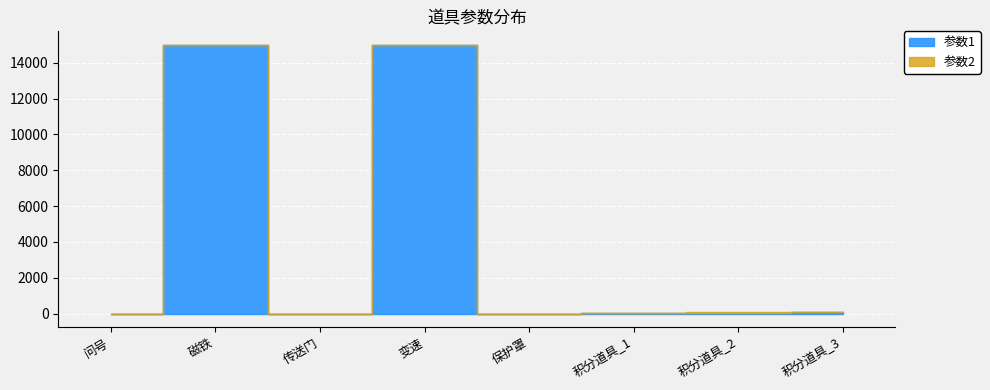

What is the difference between the 参数1 values at 8 and 5?

100